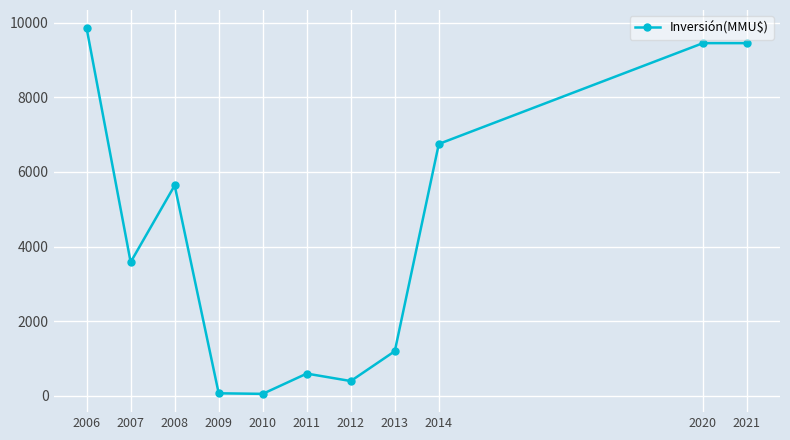

The value at 2006 is 9848. True or false?

True